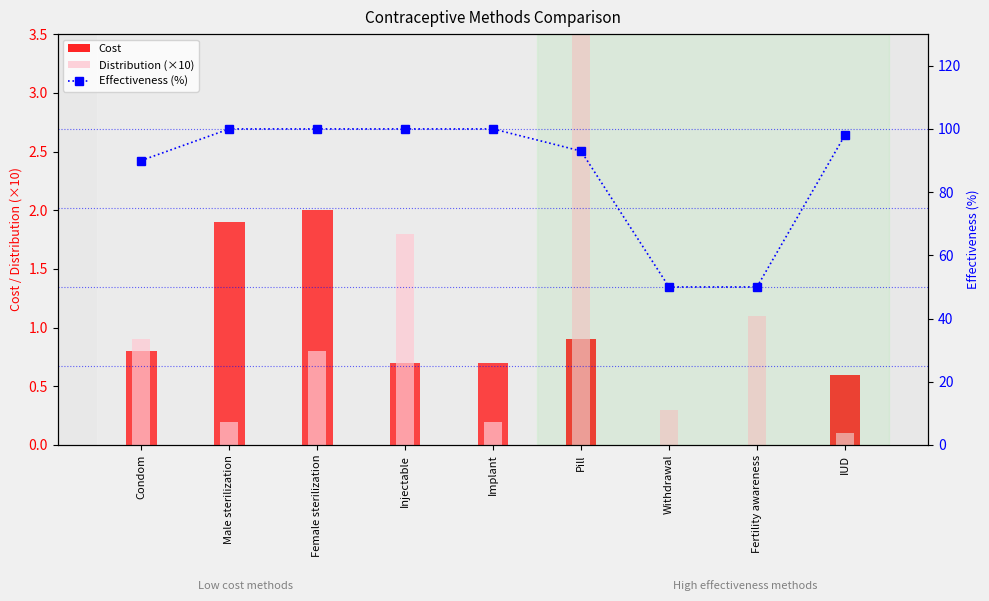

Which category has the highest value in the Cost series?

Female sterilization